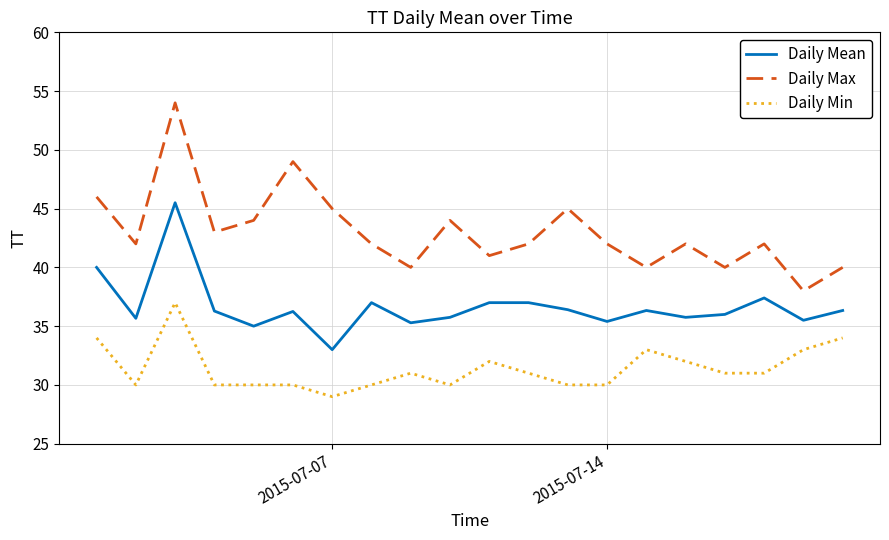

How many lines are shown in the chart?

3